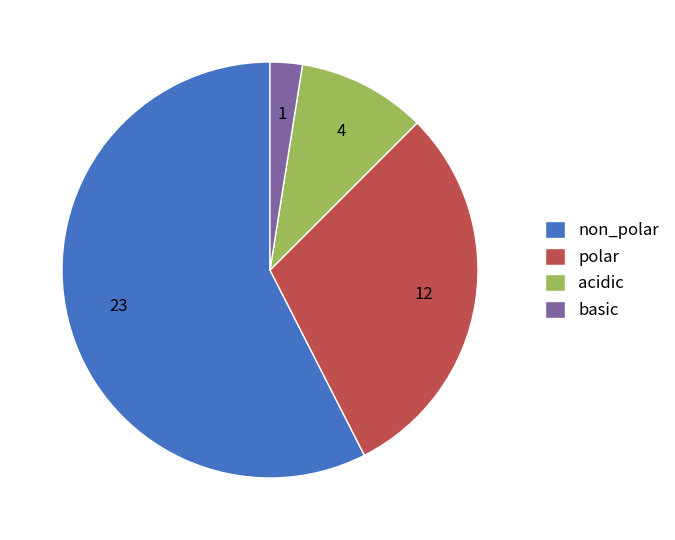

Between polar and acidic, which is larger?

polar